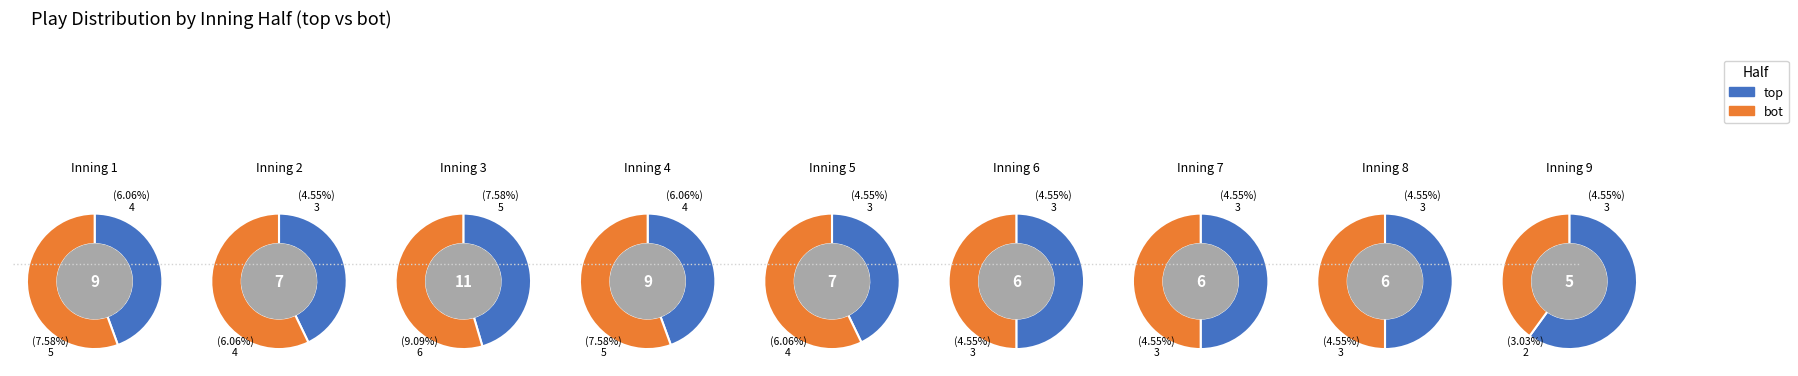

What percentage is NOT represented by 1?

97.8%